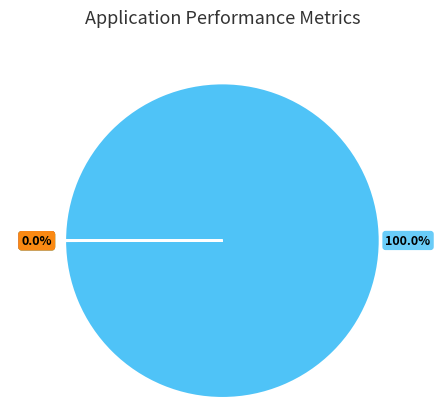

Which category accounts for the majority?

steps